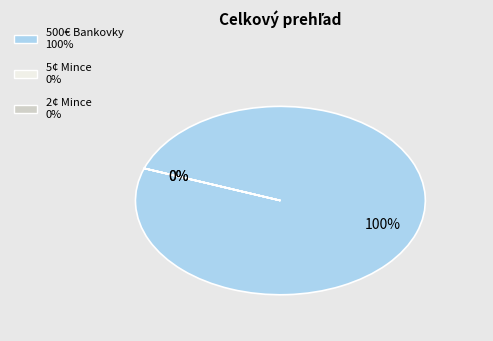

Which slice is the smallest?

2¢